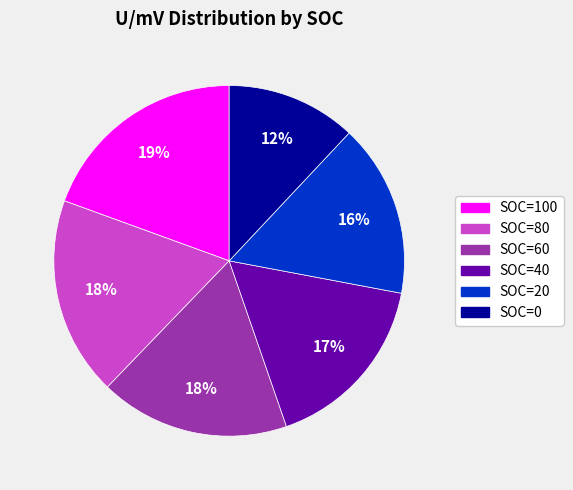

Is the sum of SOC=40 and SOC=100 greater than half?

No